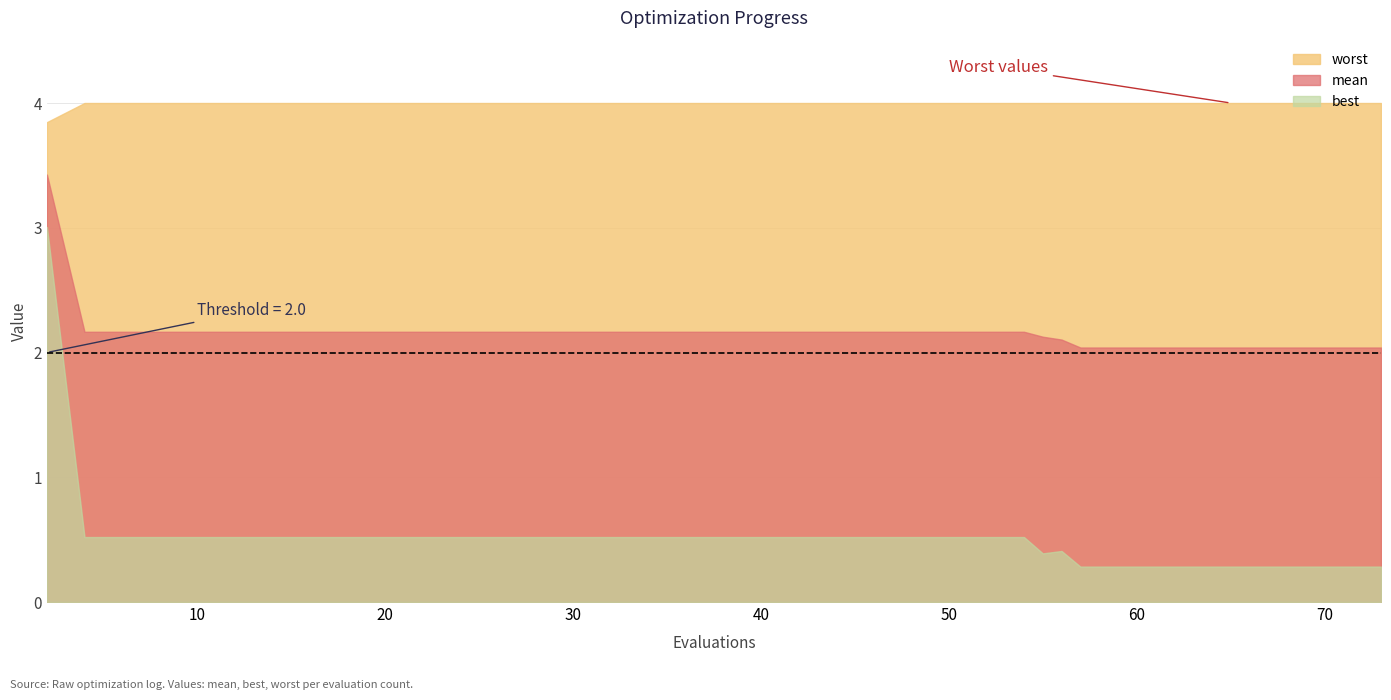

Reading right to left, extract all data points from this chart.

mean: 73=2.0	71=2.0	69=2.0	67=2.0	65=2.0	63=2.0	61=2.0	59=2.0	57=2.0	56=2.1	55=2.1	54=2.2	52=2.2	51=2.2	50=2.2	48=2.2	46=2.2	44=2.2	42=2.2	40=2.2	38=2.2	37=2.2	35=2.2	33=2.2	31=2.2	29=2.2	27=2.2	25=2.2	23=2.2	21=2.2	19=2.2	17=2.2	15=2.2	13=2.2	12=2.2	10=2.2	8=2.2	6=2.2	4=2.2	2=3.4
best: 73=0.3	71=0.3	69=0.3	67=0.3	65=0.3	63=0.3	61=0.3	59=0.3	57=0.3	56=0.4	55=0.4	54=0.5	52=0.5	51=0.5	50=0.5	48=0.5	46=0.5	44=0.5	42=0.5	40=0.5	38=0.5	37=0.5	35=0.5	33=0.5	31=0.5	29=0.5	27=0.5	25=0.5	23=0.5	21=0.5	19=0.5	17=0.5	15=0.5	13=0.5	12=0.5	10=0.5	8=0.5	6=0.5	4=0.5	2=3.0
worst: 73=4.0	71=4.0	69=4.0	67=4.0	65=4.0	63=4.0	61=4.0	59=4.0	57=4.0	56=4.0	55=4.0	54=4.0	52=4.0	51=4.0	50=4.0	48=4.0	46=4.0	44=4.0	42=4.0	40=4.0	38=4.0	37=4.0	35=4.0	33=4.0	31=4.0	29=4.0	27=4.0	25=4.0	23=4.0	21=4.0	19=4.0	17=4.0	15=4.0	13=4.0	12=4.0	10=4.0	8=4.0	6=4.0	4=4.0	2=3.8